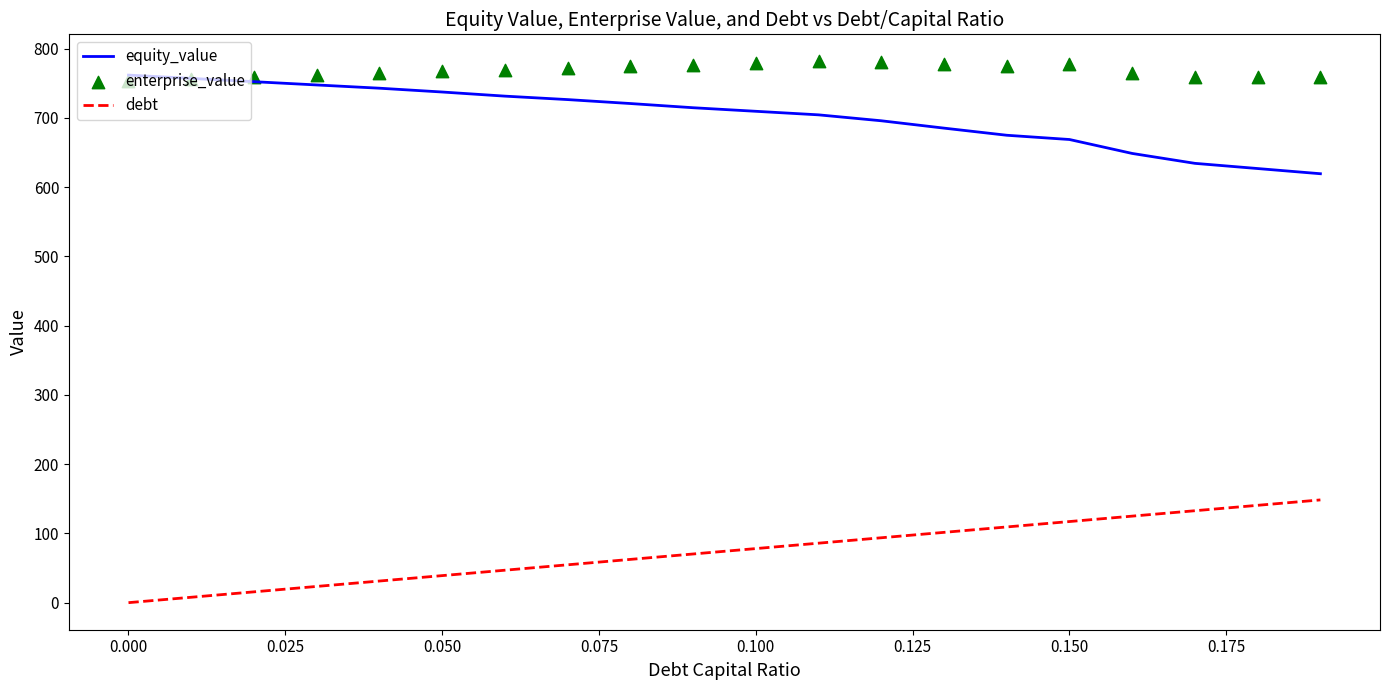

What is the maximum value for equity_value?

761.7